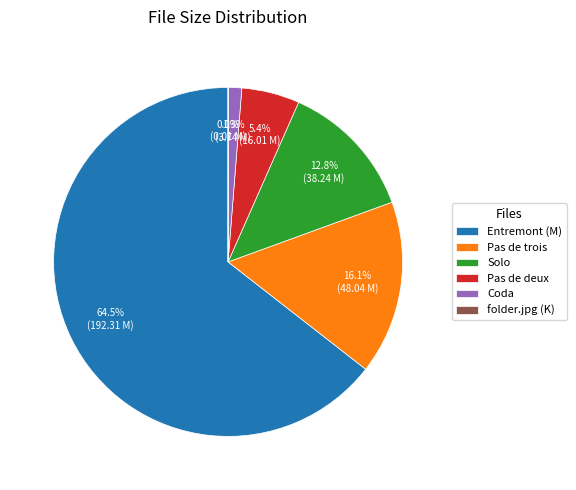

Between Entremont (M) and Pas de trois, which is larger?

Entremont (M)